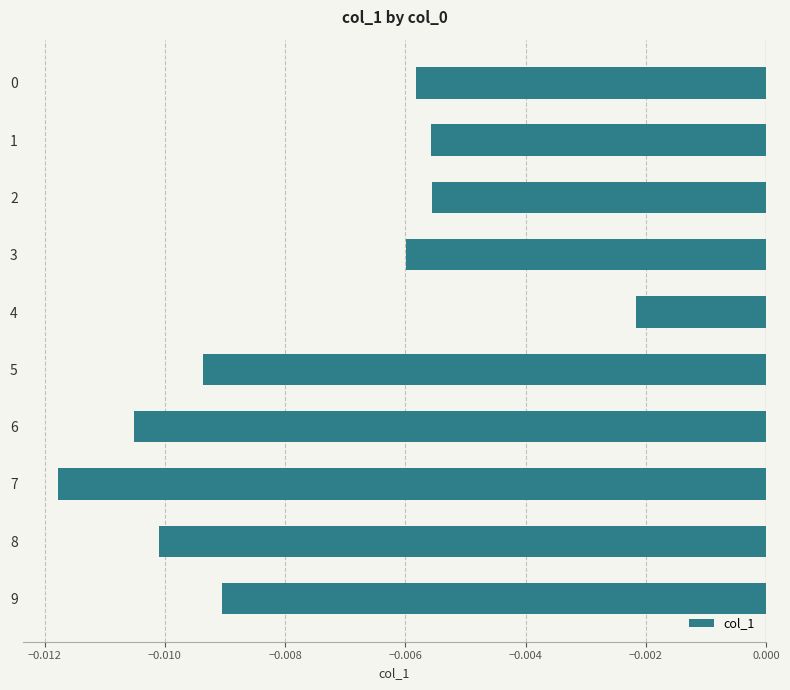

At which label is the value closest to 0?

4